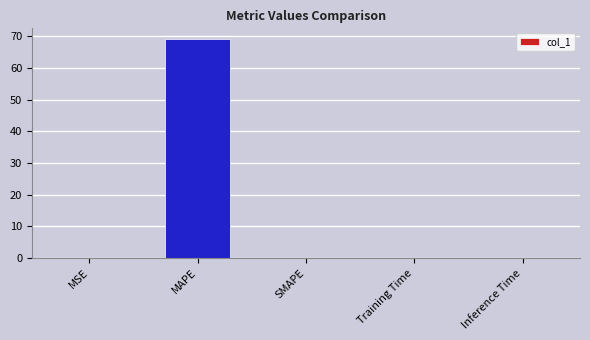

What is the sum of all values?

69.2